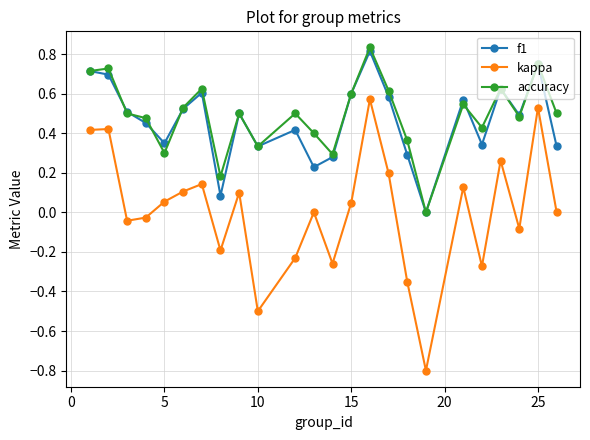

True or false: accuracy and kappa cross at least once.

False